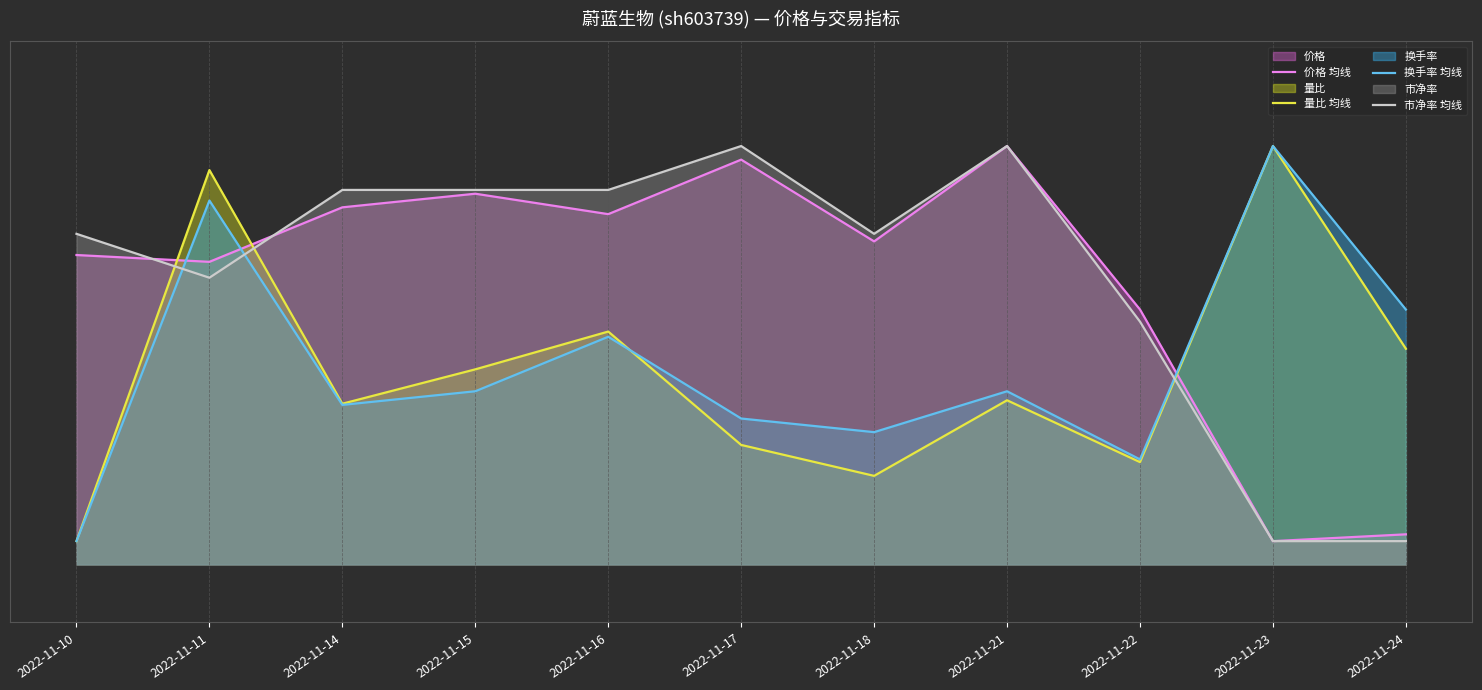

How many data points in 市净率 均线 are less than 11?

4